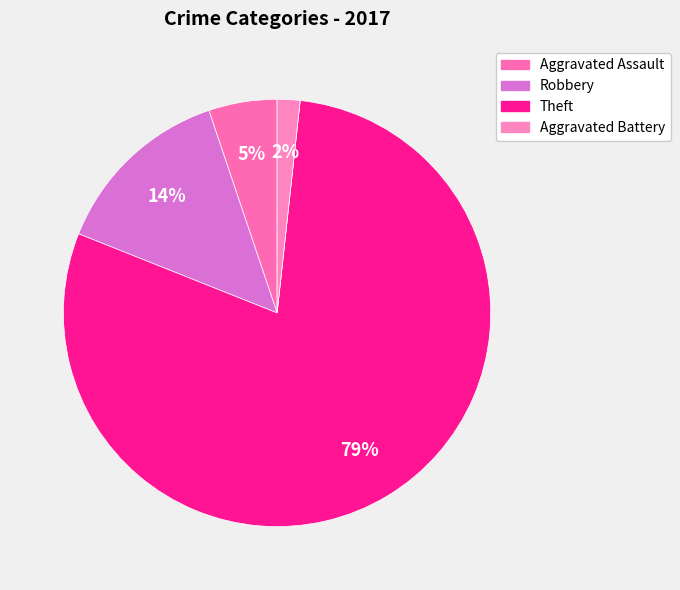

Which category has the biggest portion of the pie?

Theft